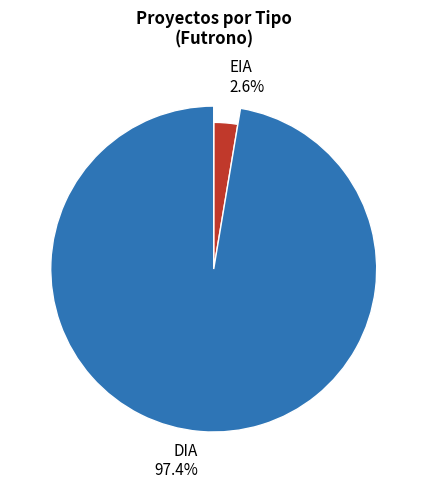

Which category has the biggest portion of the pie?

DIA